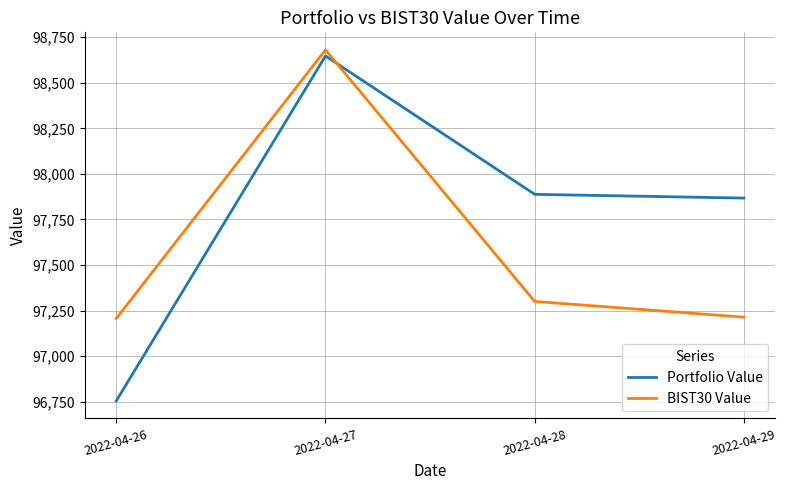

What are all the series names shown in the legend?

Portfolio Value, BIST30 Value